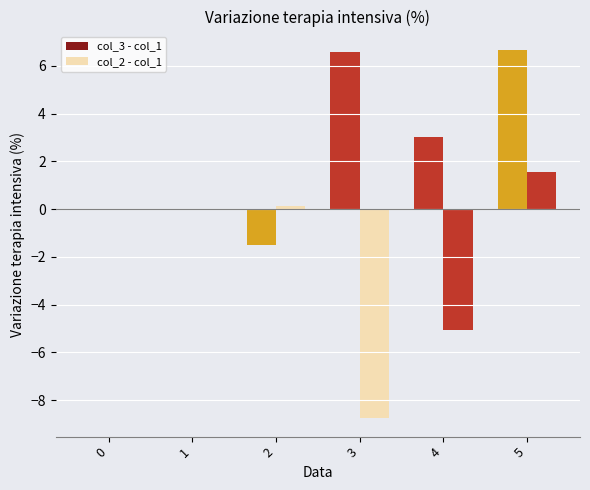

How many values in the col_3 - col_1 series exceed 3?

3